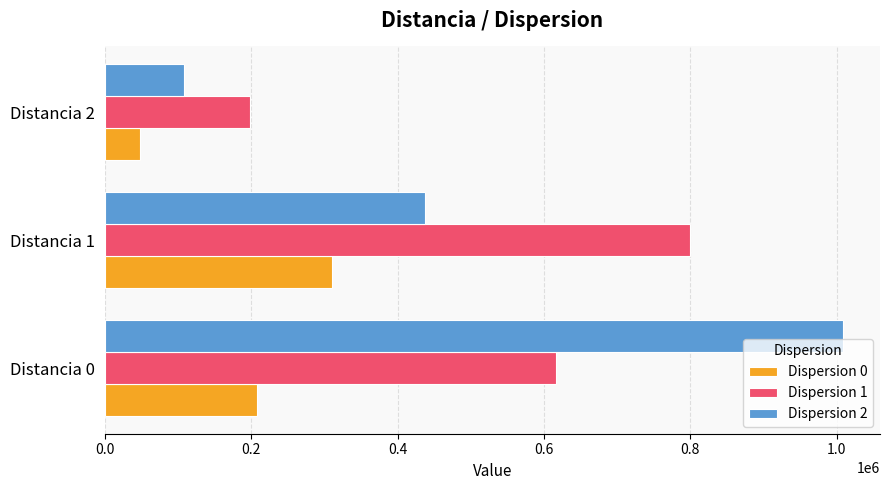

What are all the series names shown in the legend?

Dispersion 0, Dispersion 1, Dispersion 2